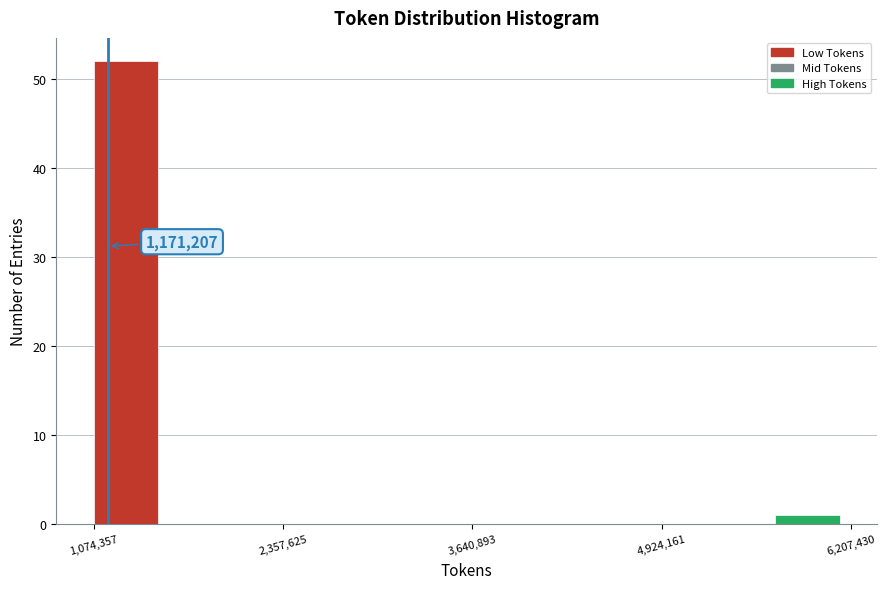

Around what value on the x-axis is the tallest bar? Give the approximate position of its centre, as read against the axis.

1200000